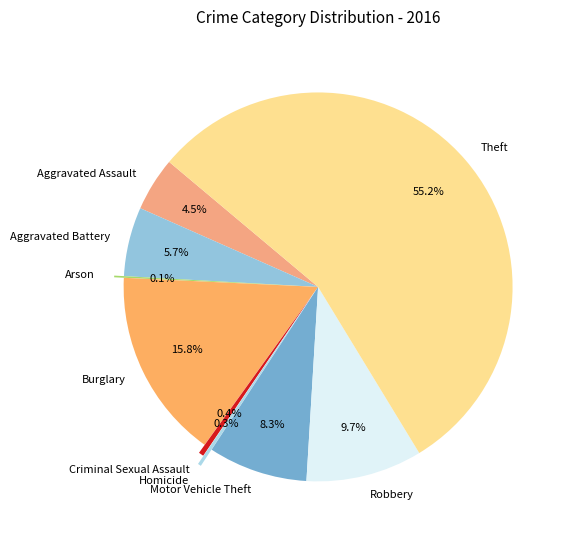

What portion of the pie excludes Homicide?

99.7%